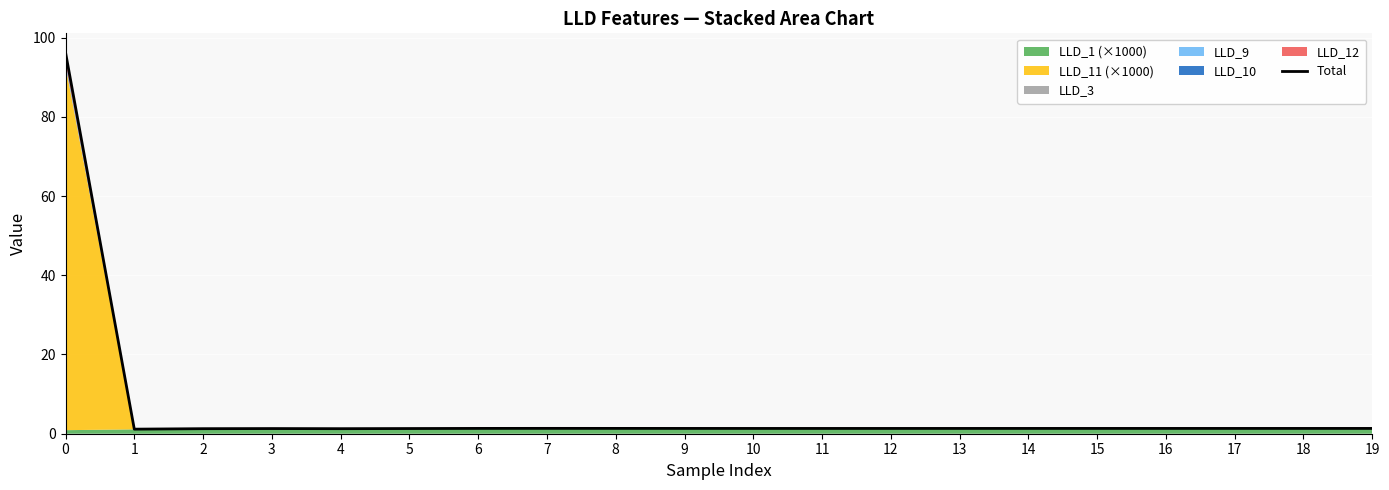

What is the approximate value at 16?

1.3